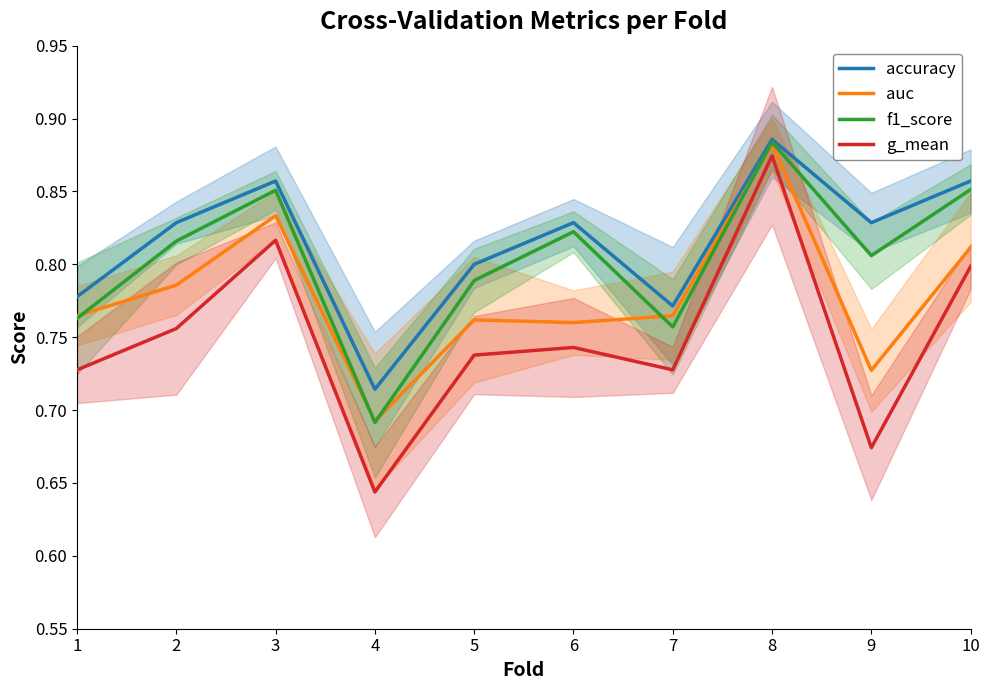

What is the value of the auc point at the 6th from the left?

0.8